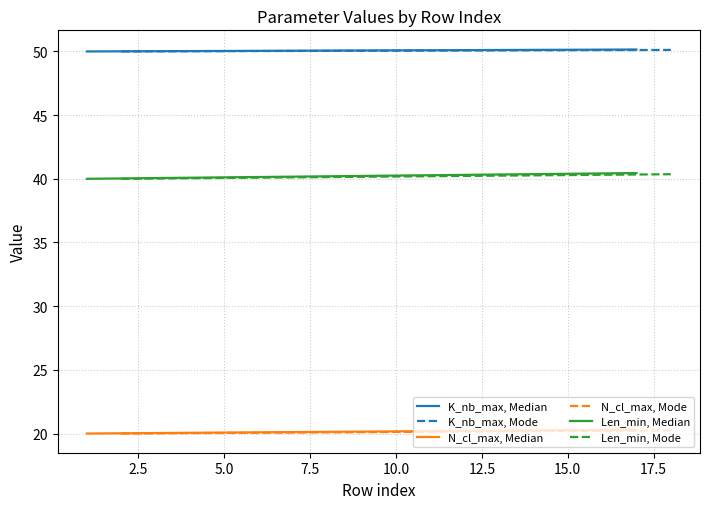

Does the chart display data point markers on the line(s)?

No